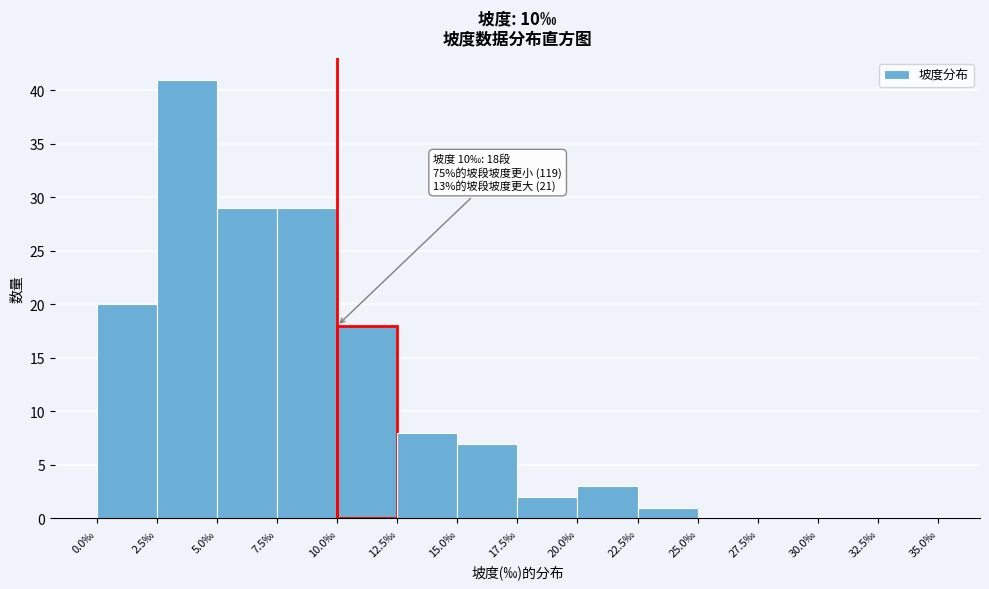

Over which range of the x-axis is the bar tallest?

2.5 to 5.0